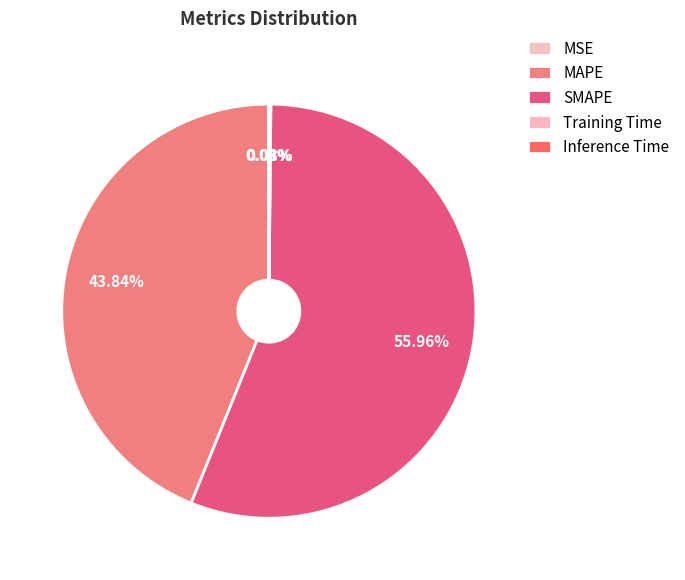

Rank the categories by value from highest to lowest.

SMAPE, MAPE, Inference Time, Training Time, MSE